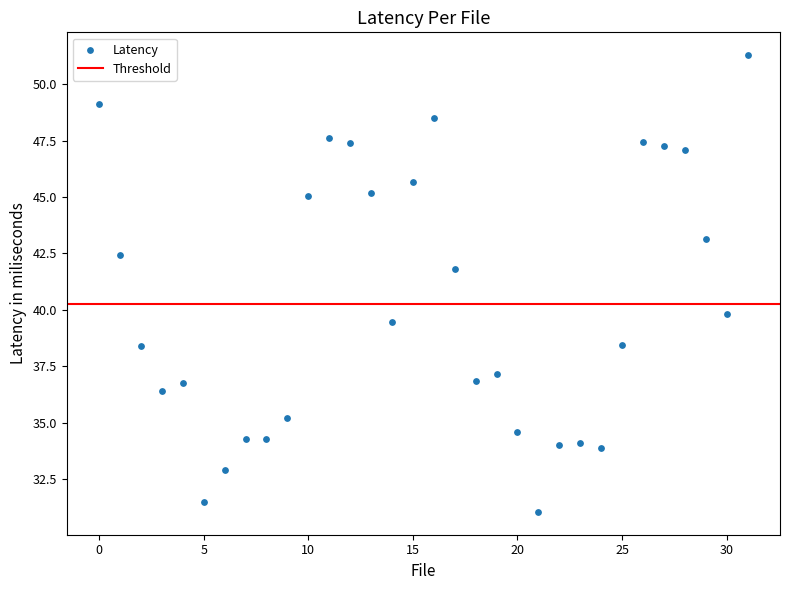

What Y value in the scatter plot is closest to 41?

41.8